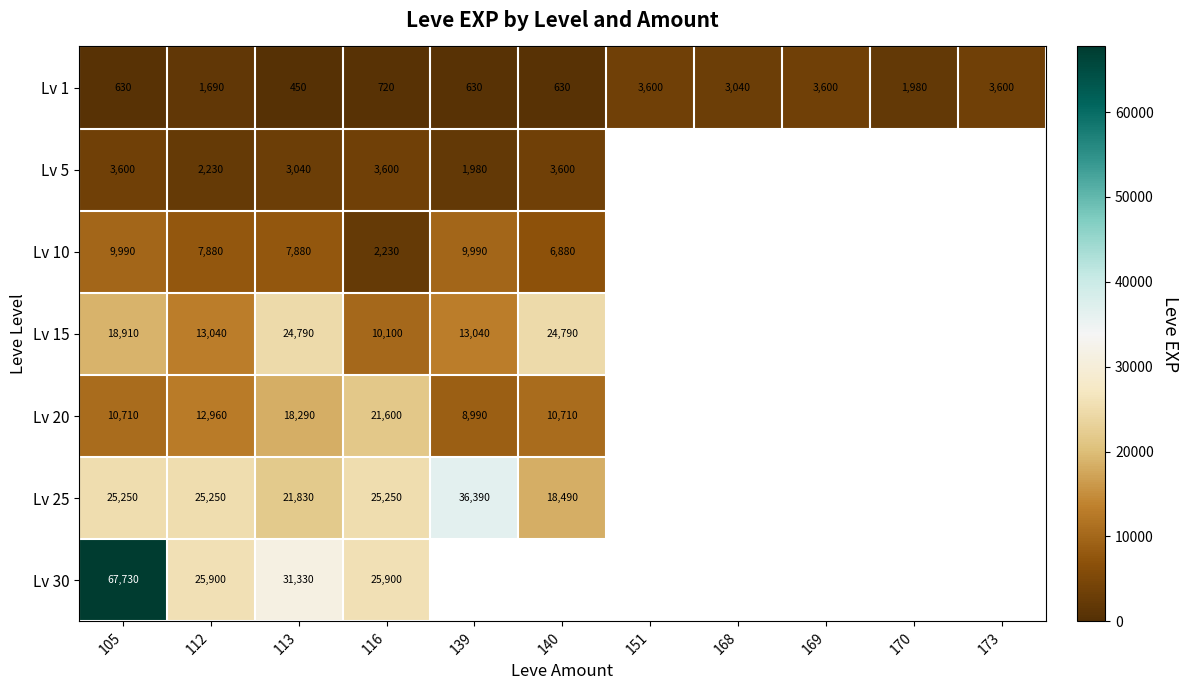

How many series are shown in this chart?

7